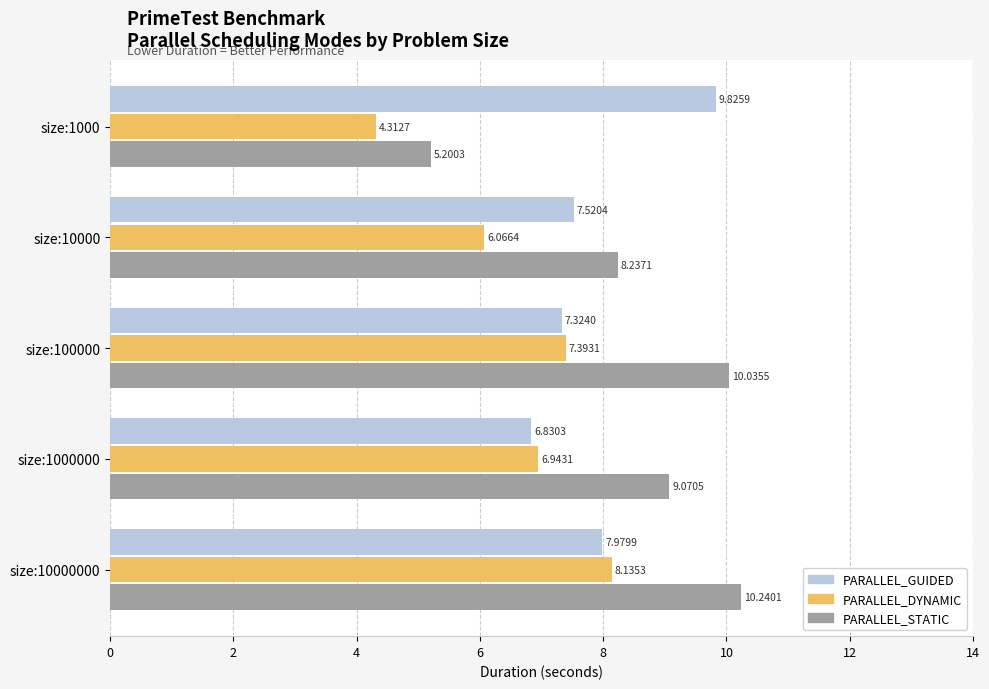

At which label is PARALLEL_GUIDED closest to 8?

size:10000000